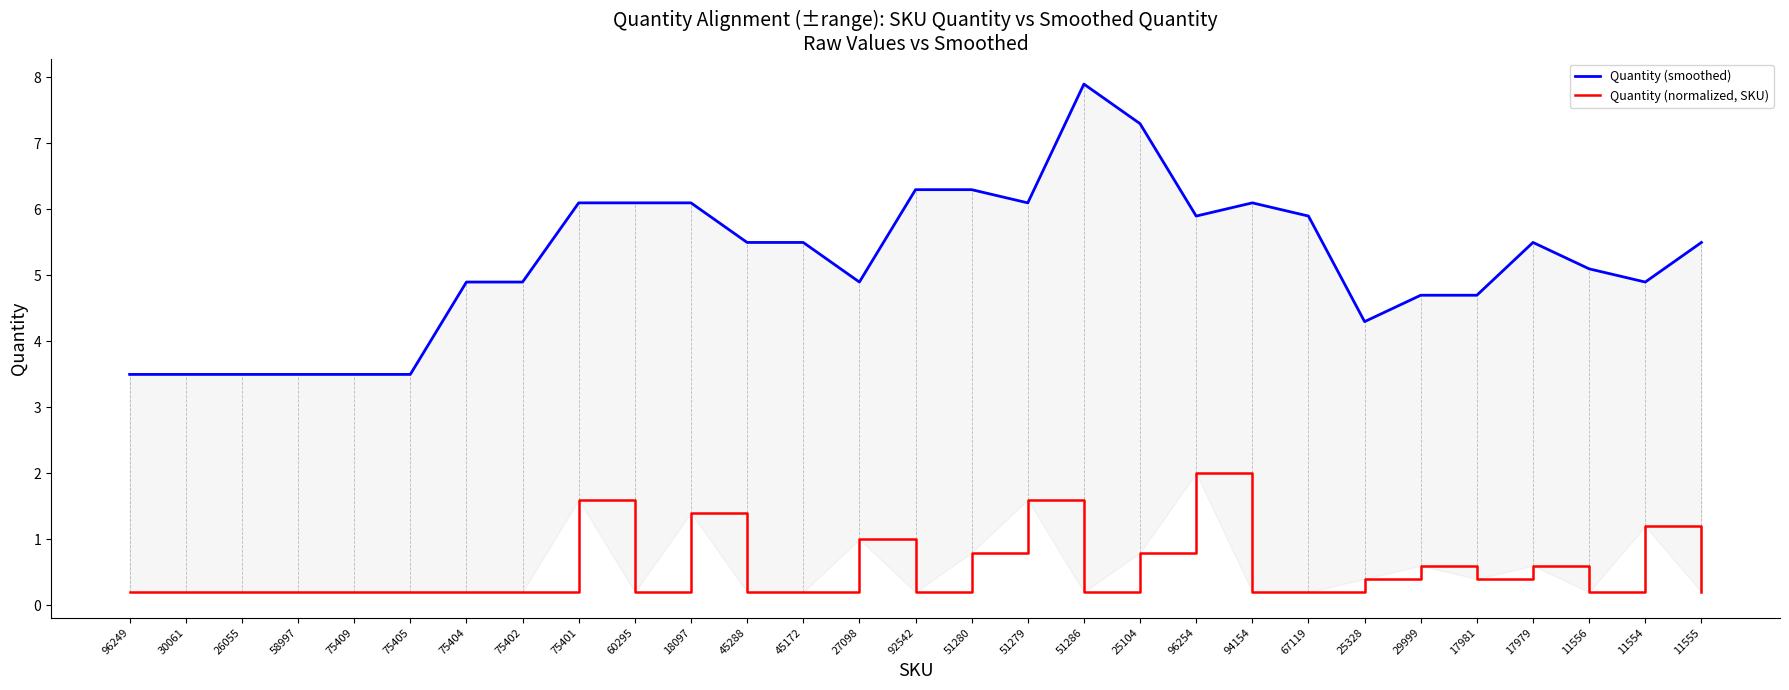

At which category is the sum across all series the highest?

51286